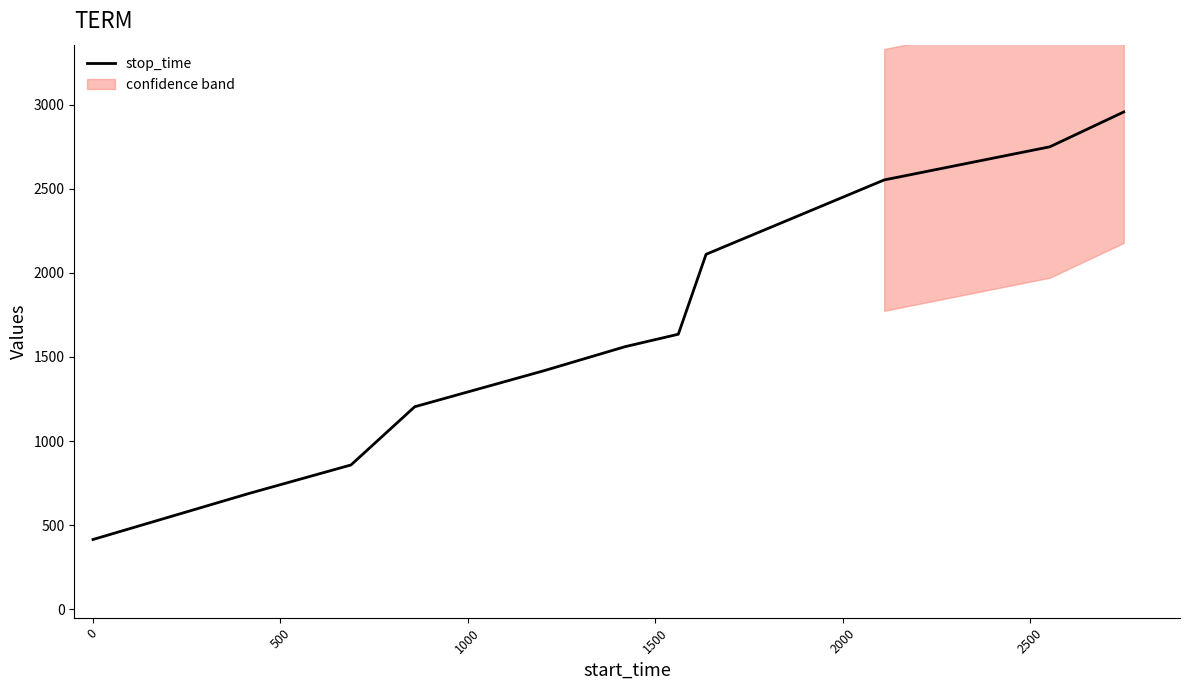

What is the highest value of the stop_time series?

2956